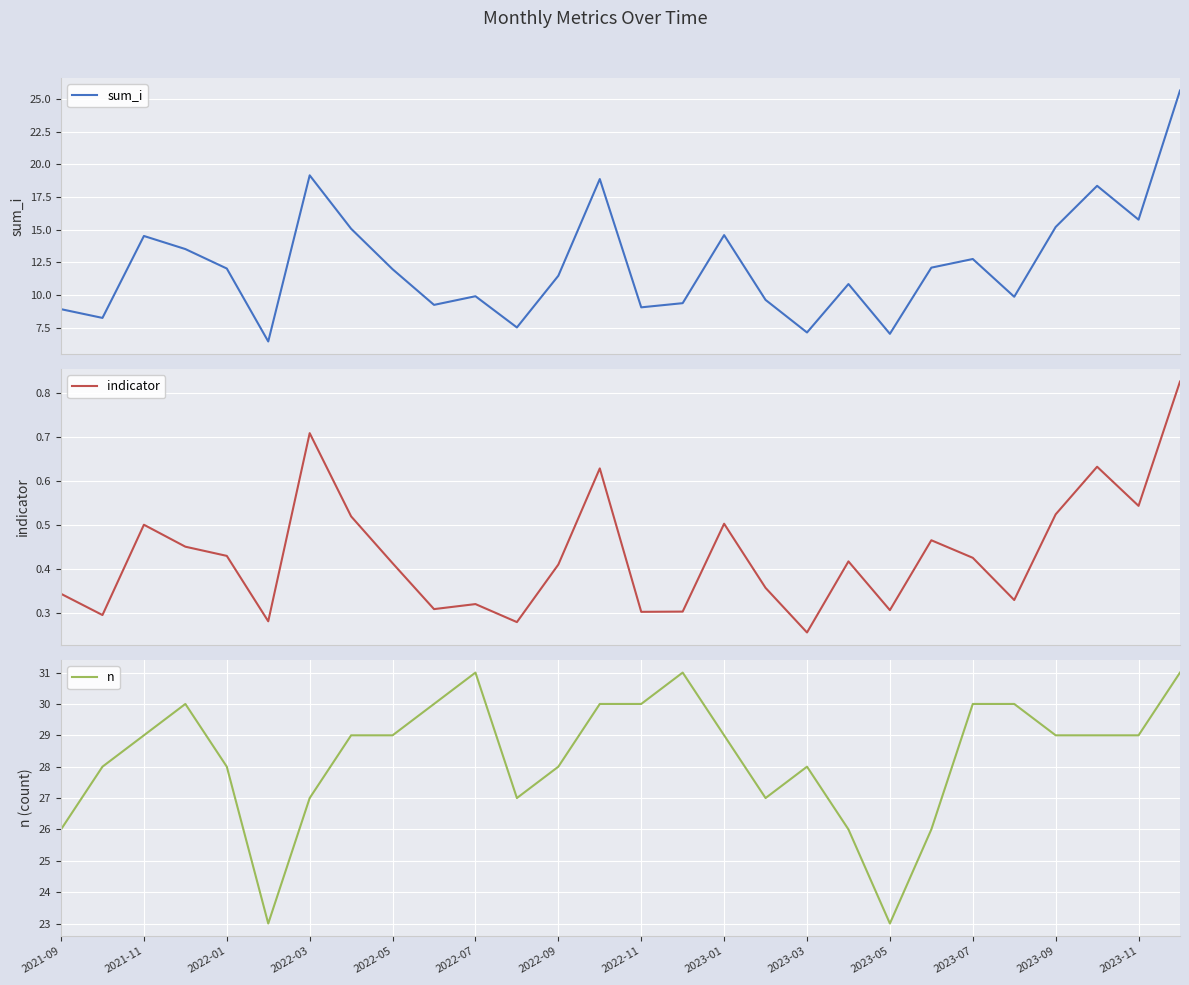

The n series shows 18 at 2023-11. True or false?

False